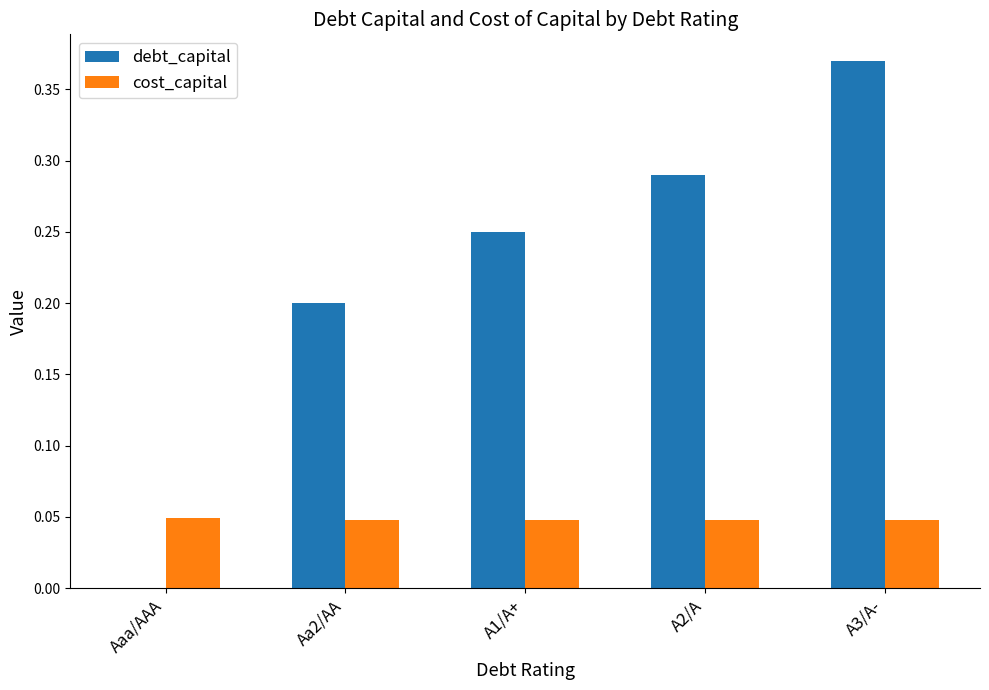

Count the number of data series in this chart.

2